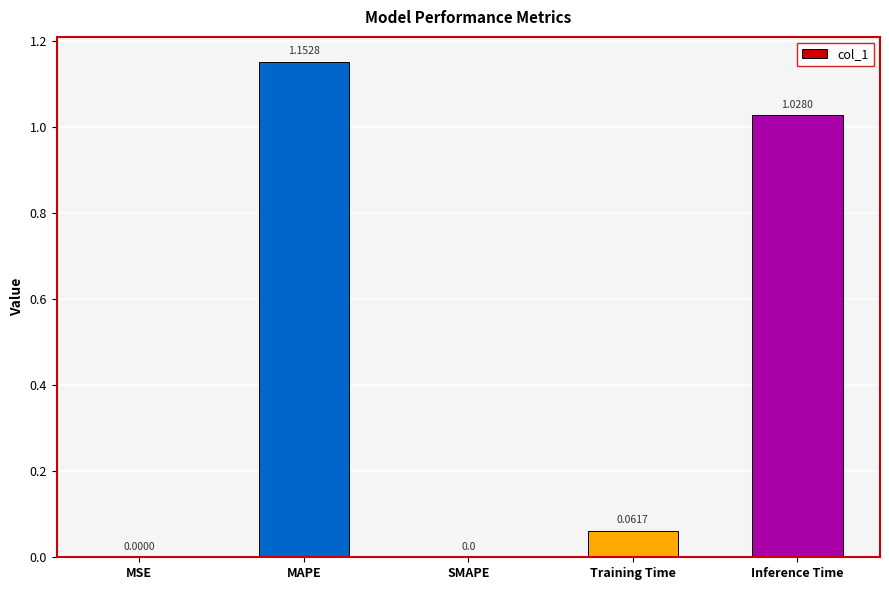

True or false: the data shows 0.0 at MSE.

True